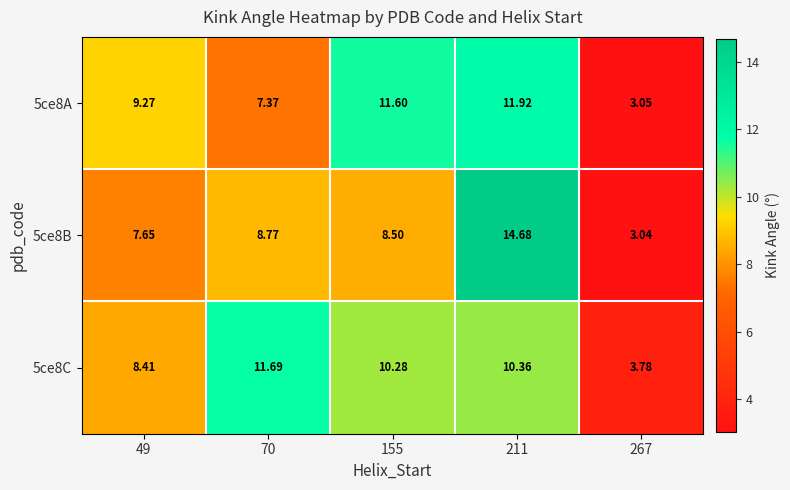

What is the total value across all series at 267?

9.9